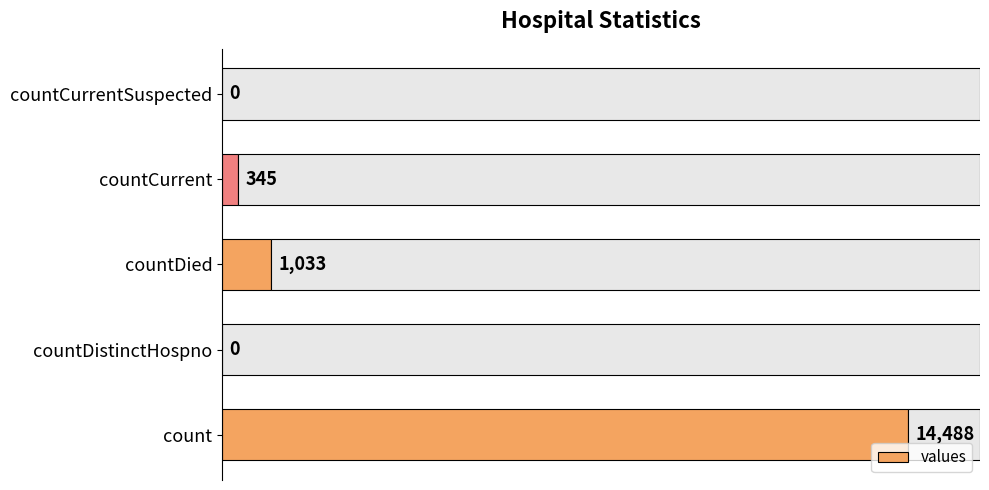

Does the chart contain any negative values?

No